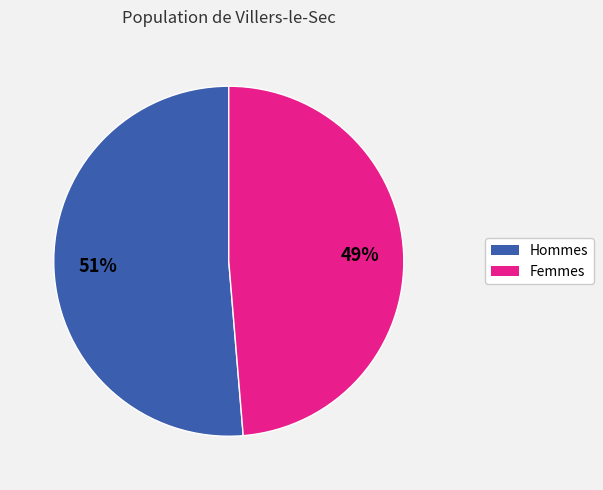

Is there any slice that represents more than half of the pie?

Yes